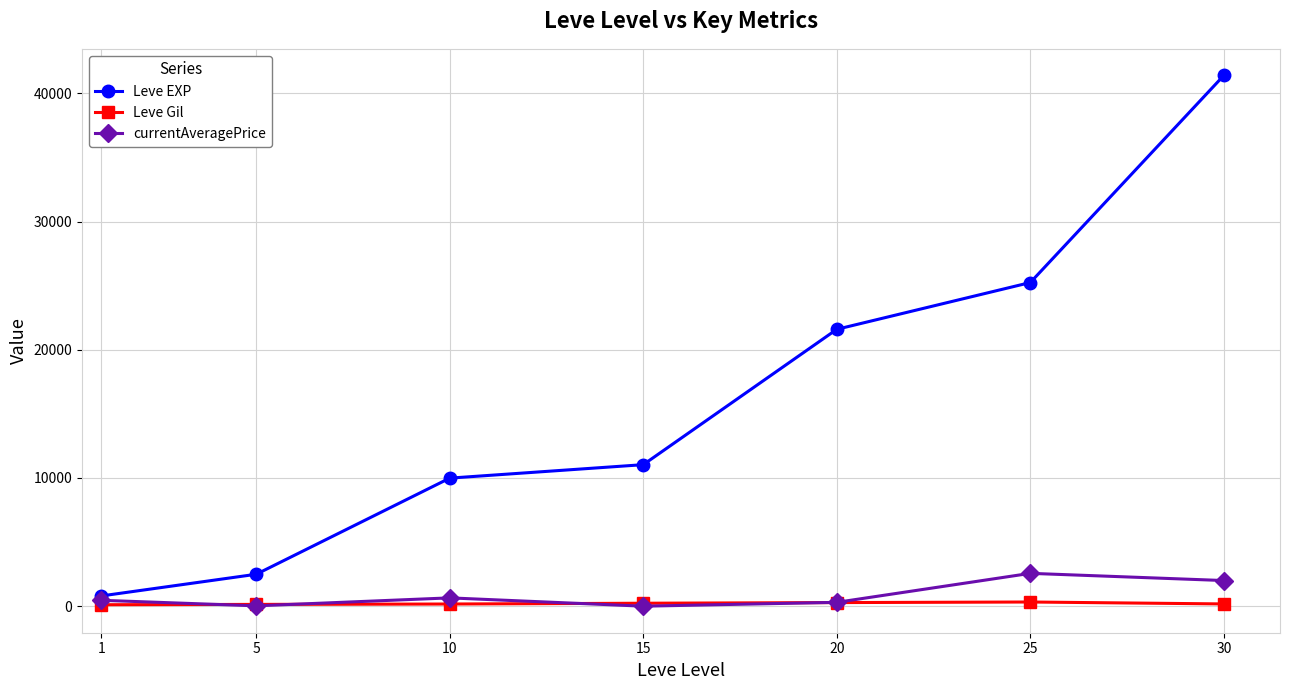

How many data points does each series have?

7